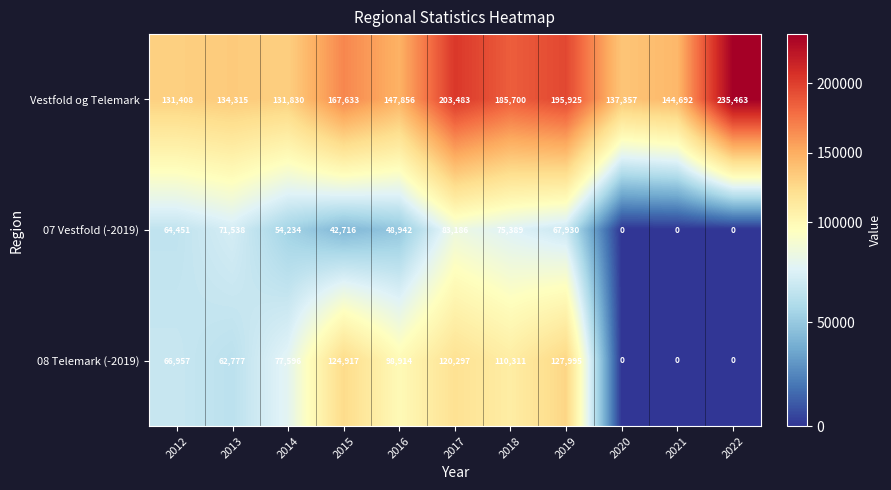

Count the number of data series in this chart.

3